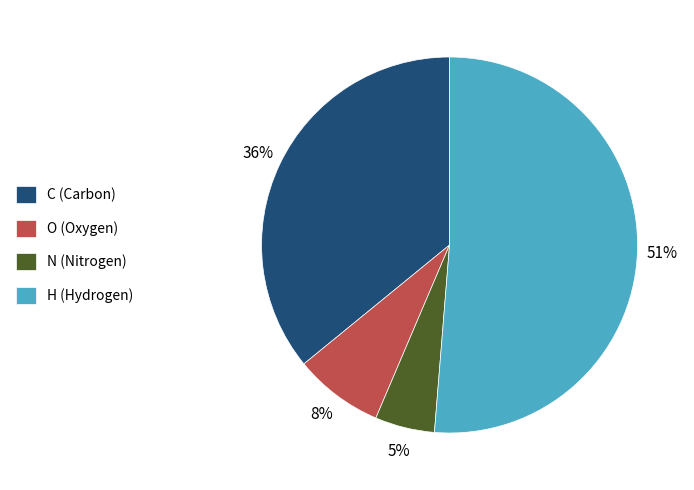

To the nearest percent, what is the difference between the largest and smallest slice percentages?

46%